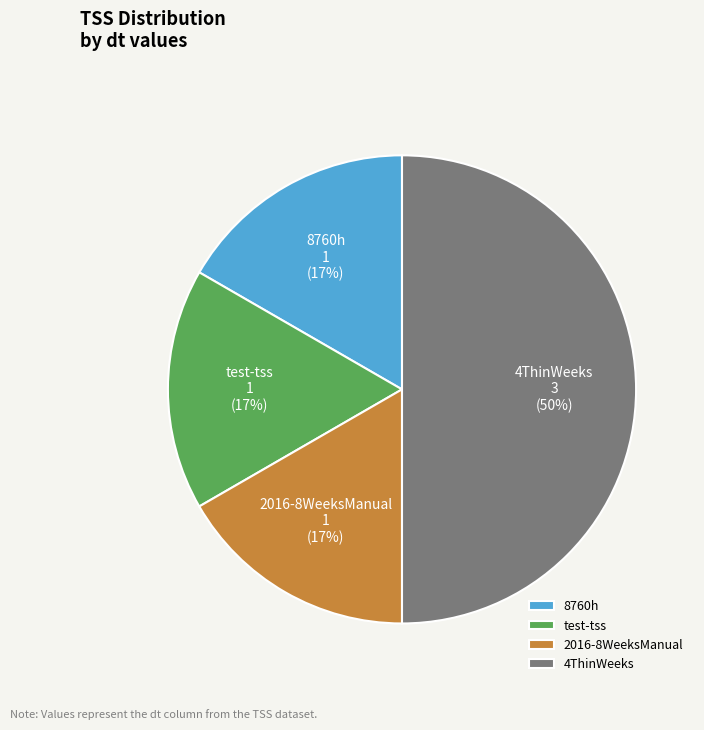

What percentage is the 2016-8WeeksManual slice, to the nearest percent?

17%